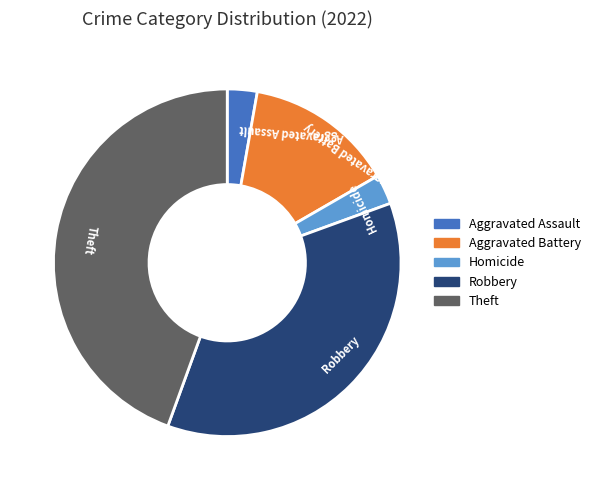

Is there a majority slice in this chart?

No